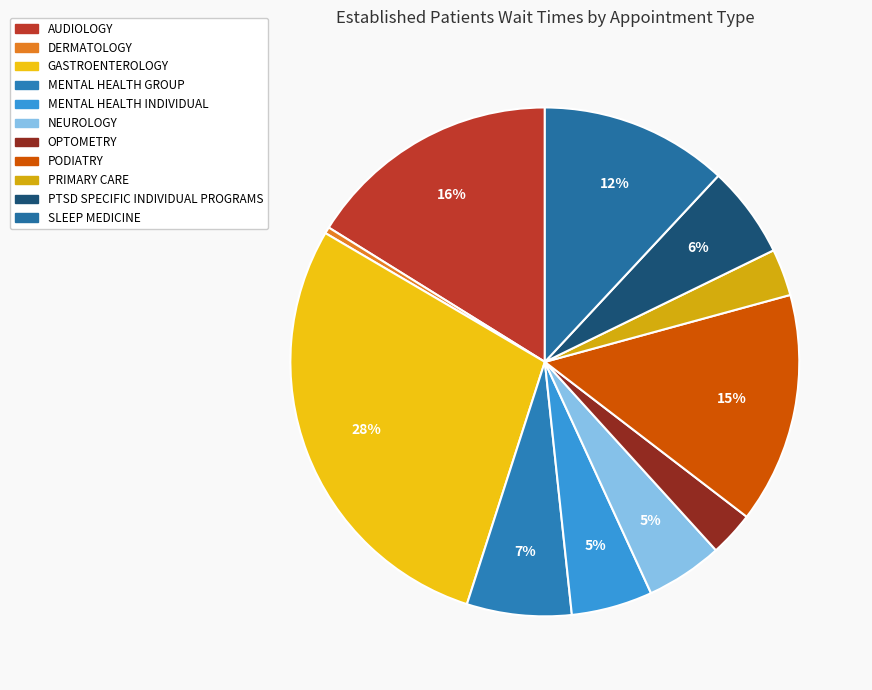

Does any single category account for the majority?

No